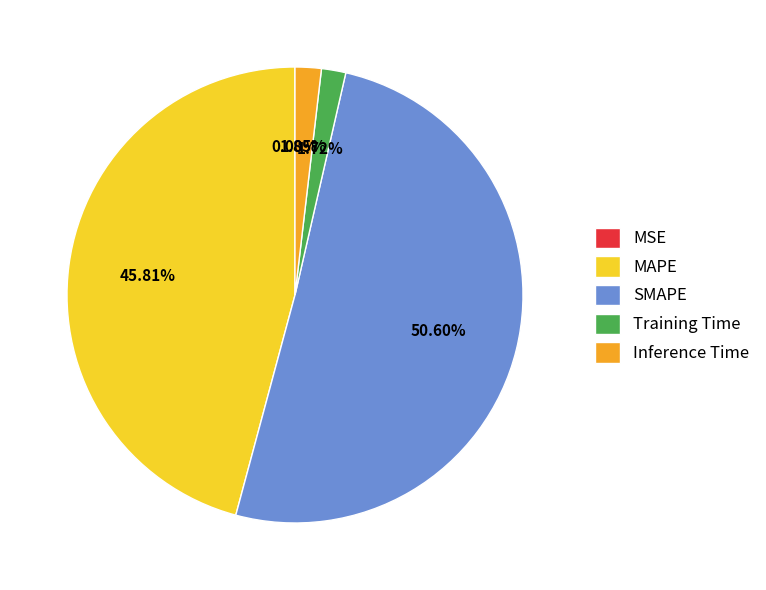

Is there a majority slice in this chart?

Yes